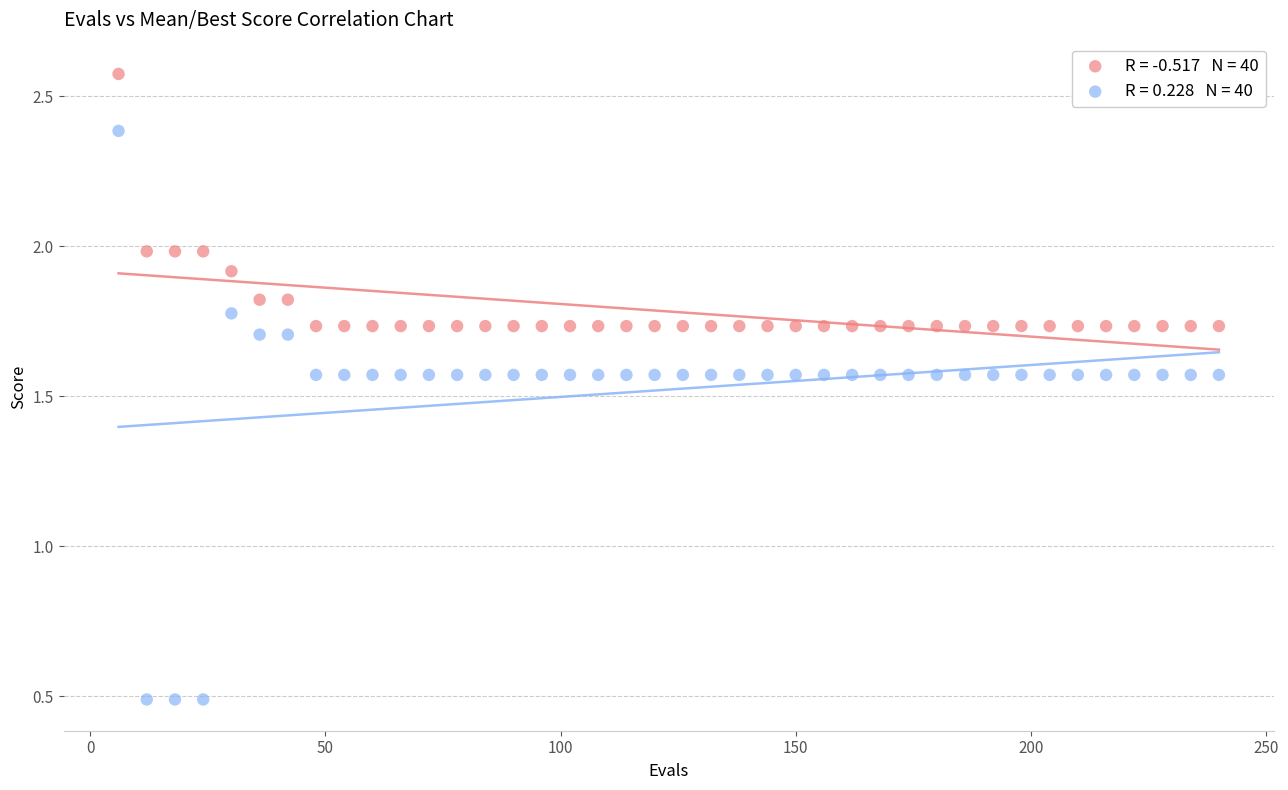

Across all data points, what is the range of Y values (max minus min)?

2.1